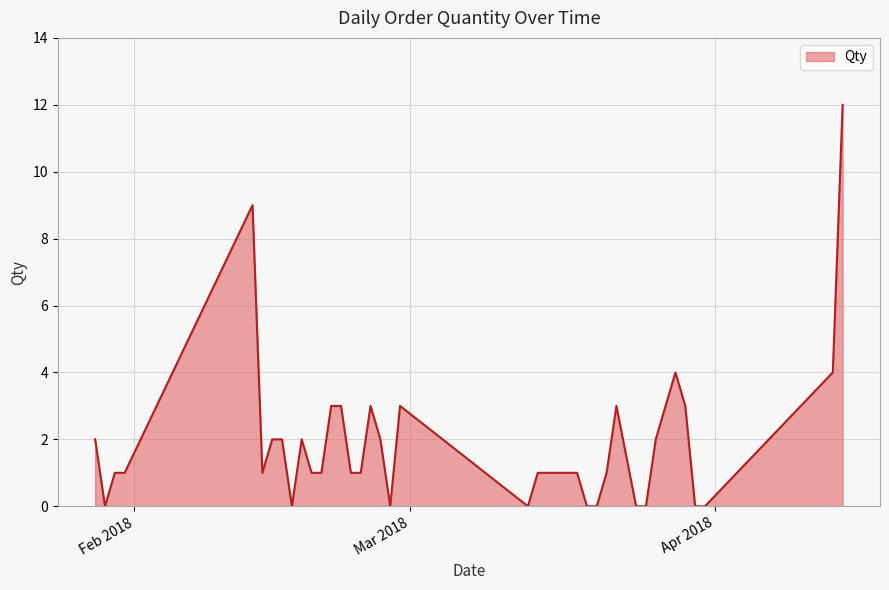

Reading right to left, extract all data points from this chart.

12	4	0	0	3	4	3	2	0	0	3	1	0	0	1	1	1	1	1	0	3	0	2	3	1	1	3	3	1	1	2	0	2	2	1	9	1	1	0	2